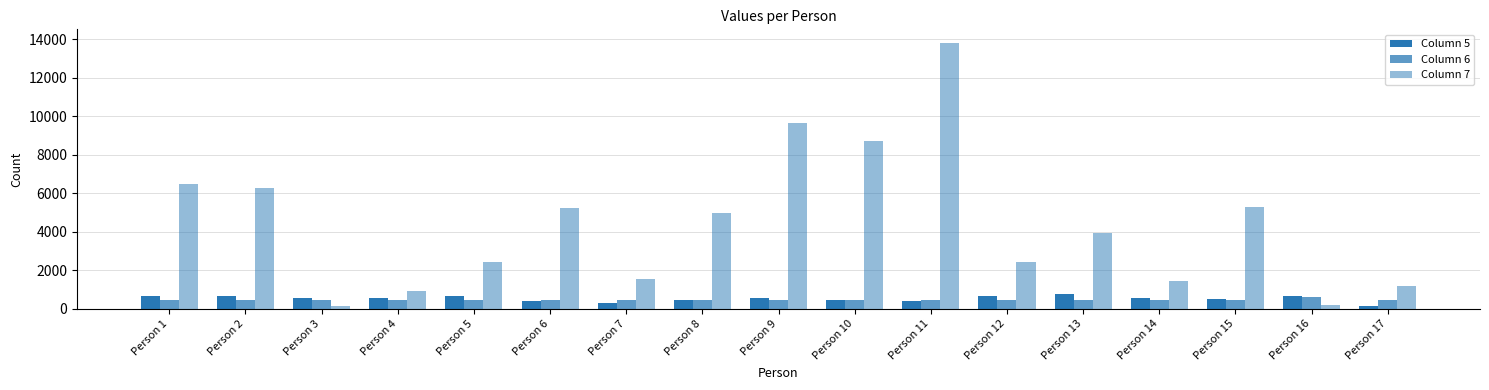

The Column 7 series shows 9644.9 at Person 9. True or false?

True